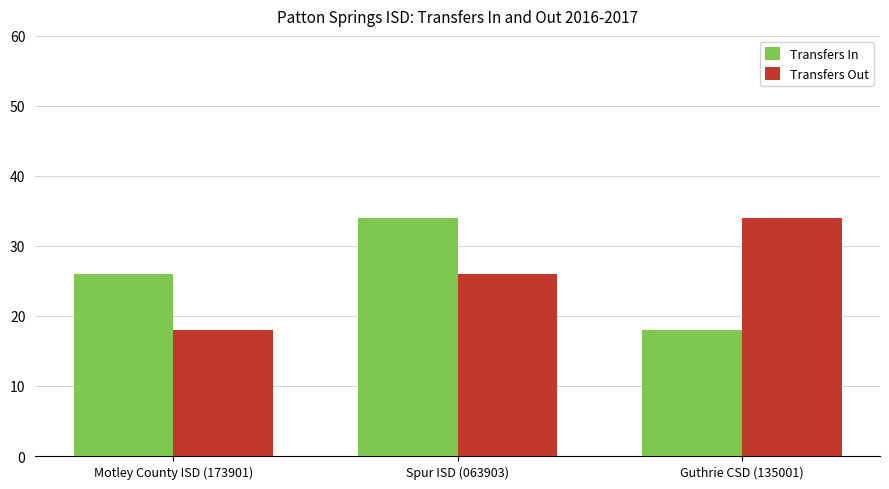

What is the value of the Transfers Out bar at the 1st from the left?

18